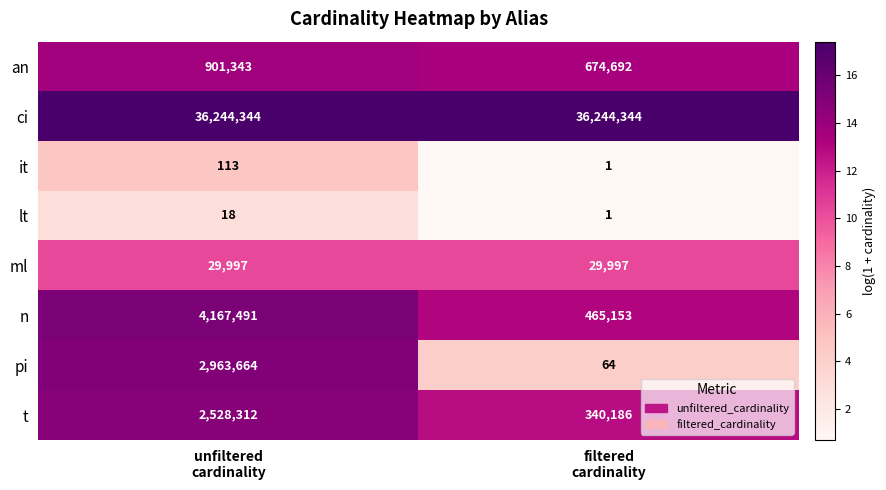

What is the minimum value for ci?

36244344